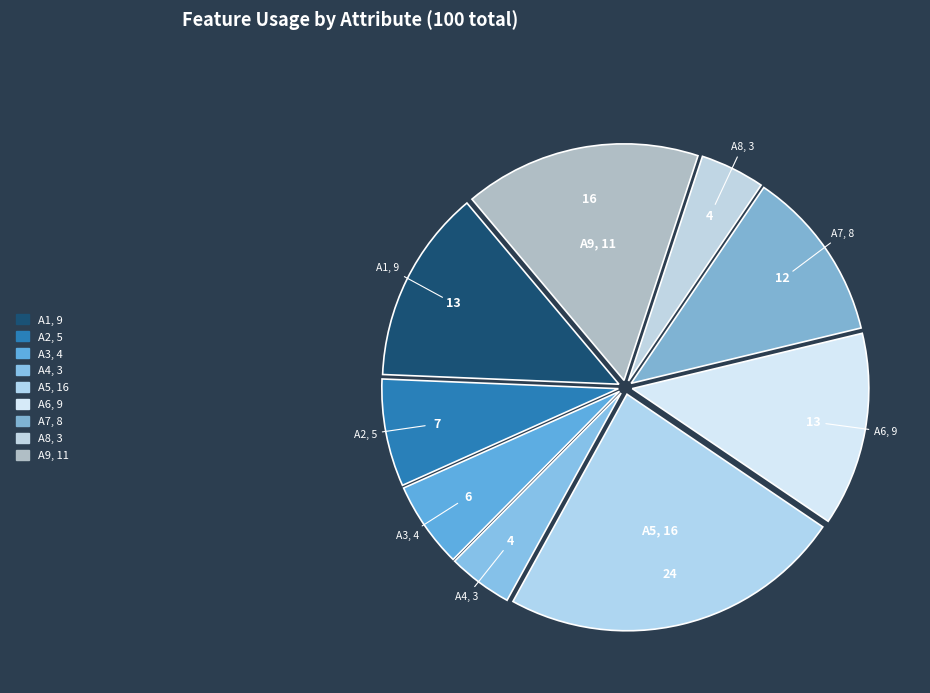

What is the total percentage of A5 and A9?

39.7%